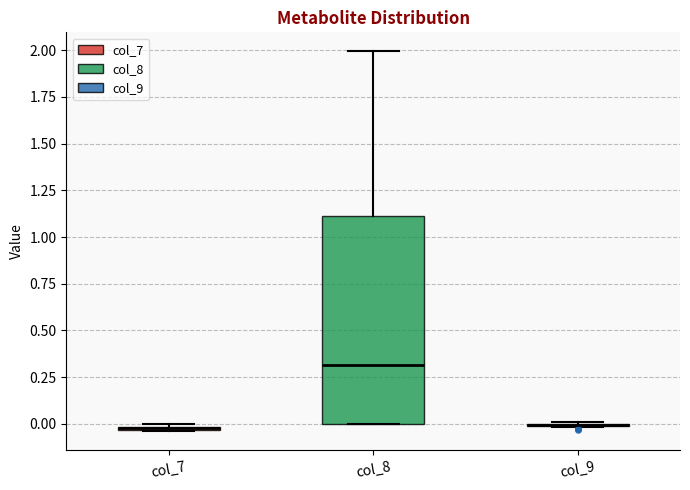

Where does the upper whisker of the box for col_8 end on the y-axis? The values are not printed on the chart, so give them approximately, as read against the axis.

2.00